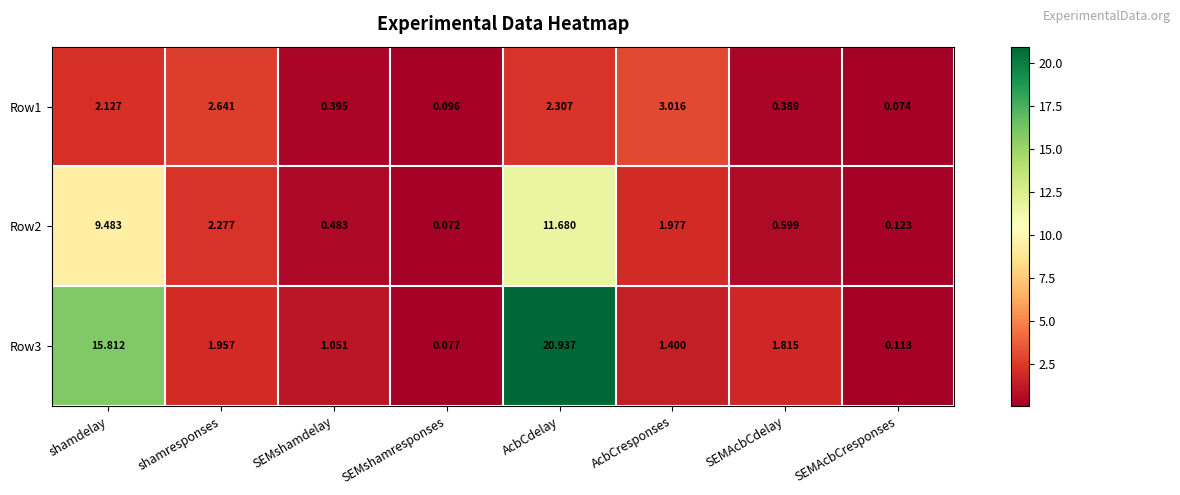

At which label is Row3 closest to 10?

shamdelay